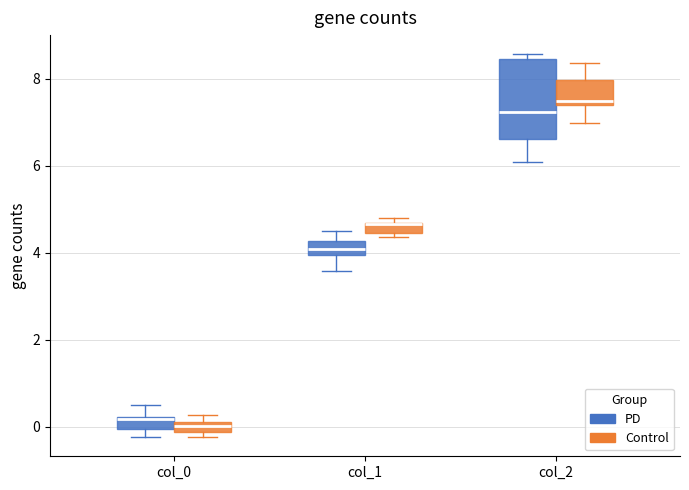

Which box's median line is the highest?

col_2 (Control)